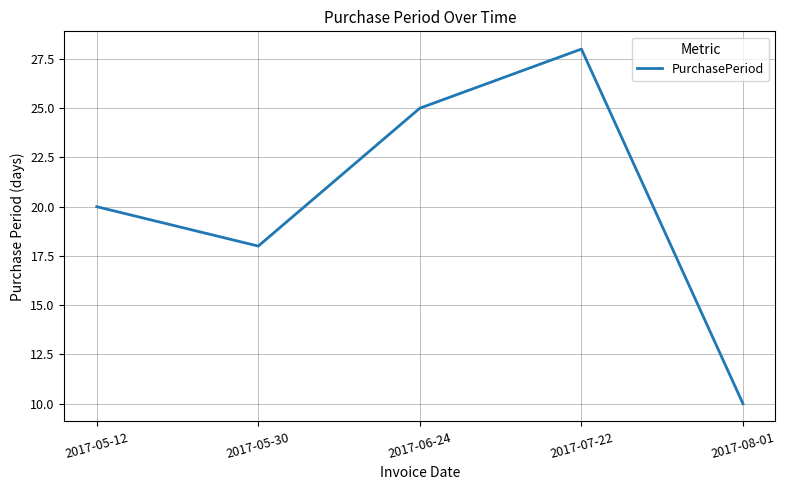

What position from the left is 2017-05-30?

2